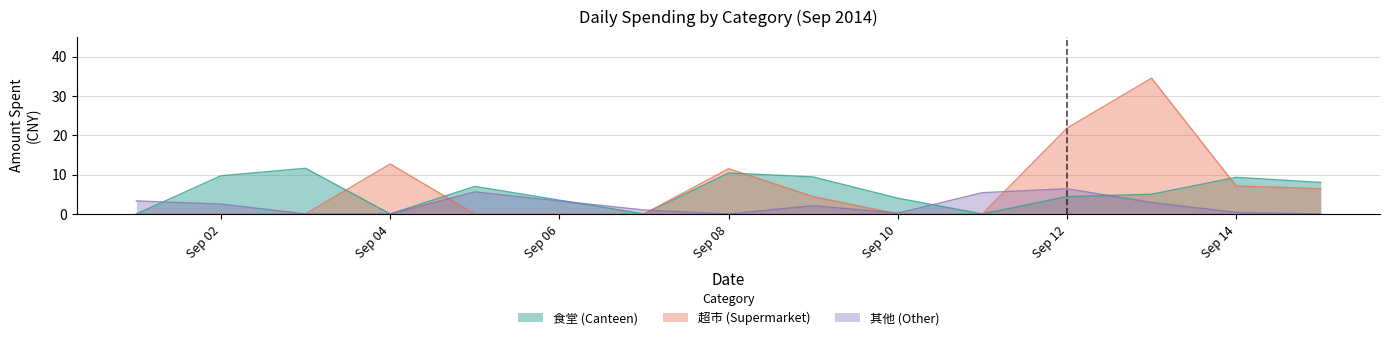

Where is 超市 (Supermarket) nearest to the value 17?

Sep 04